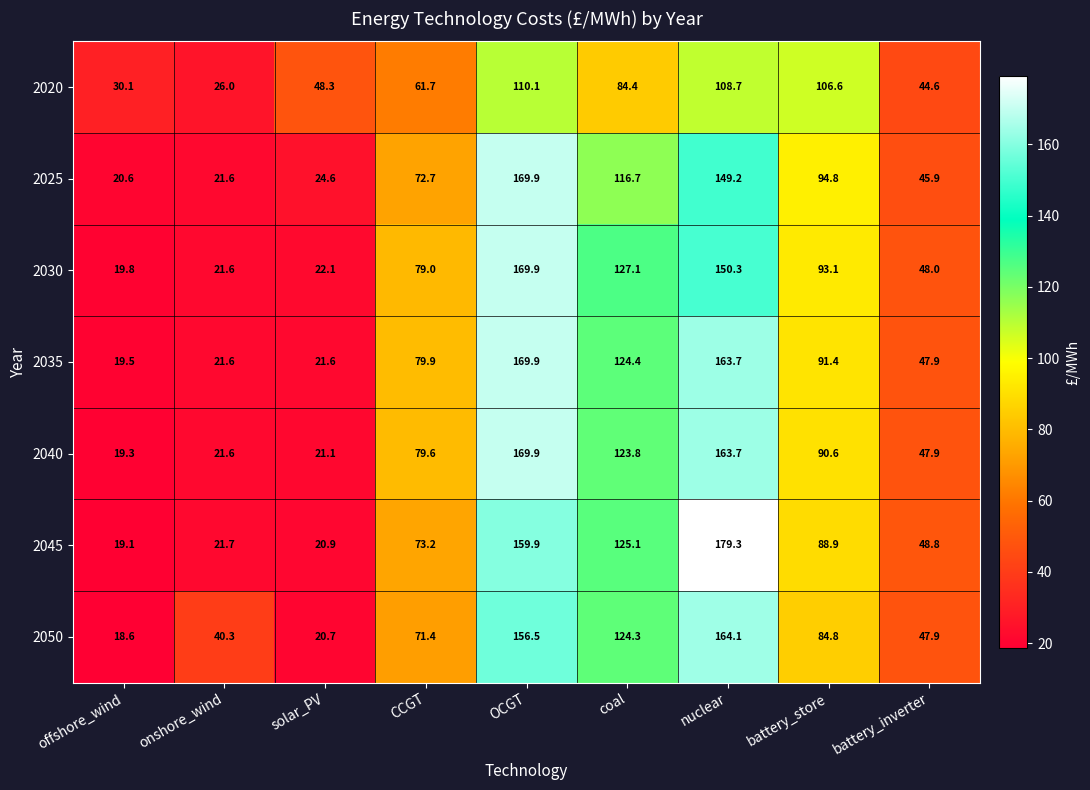

How many series are shown in this chart?

7